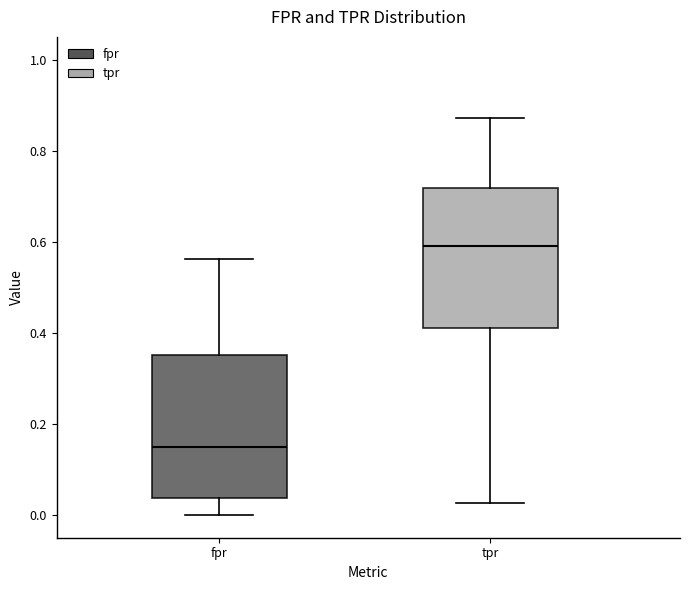

Reading left to right, read every box against the y-axis: the position of its median line, the range the box covers, and the ends of its whiskers. The values are not printed on the chart, so give them approximately, as read against the axis.

fpr: median 0.14, box 0.04 to 0.36, whiskers 0.00 to 0.56
tpr: median 0.58, box 0.42 to 0.72, whiskers 0.02 to 0.88